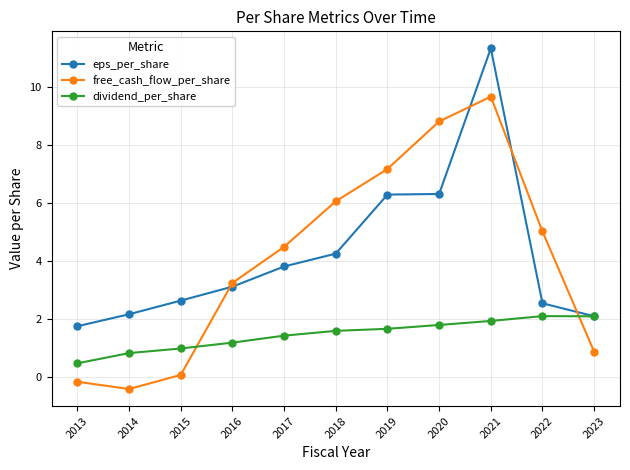

True or false: free_cash_flow_per_share has more than 2 interior local peaks.

False